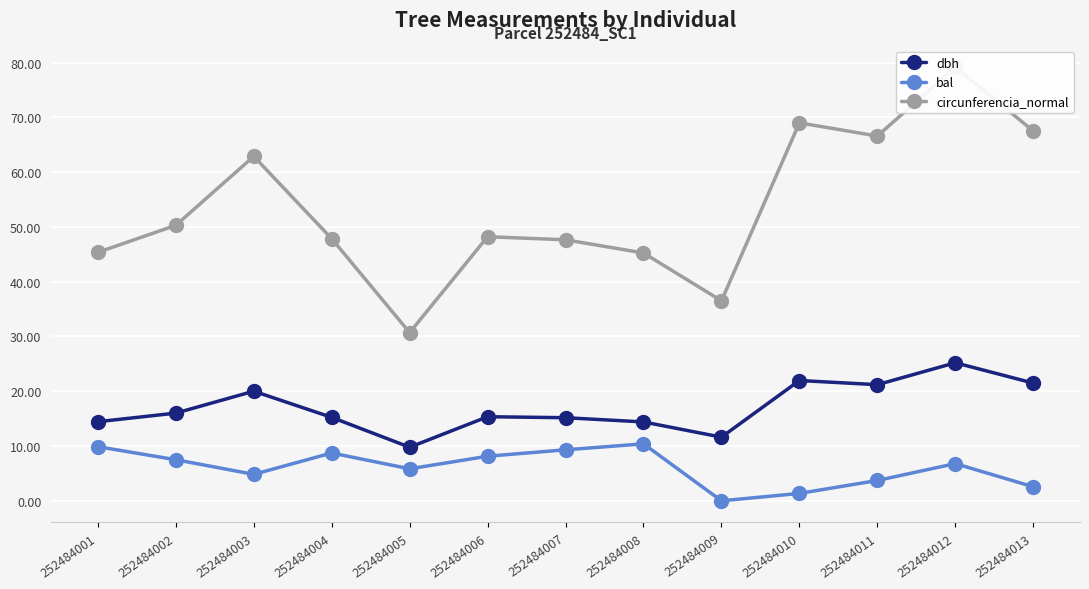

Is it true that bal equals 4.2 at 252484013?

False